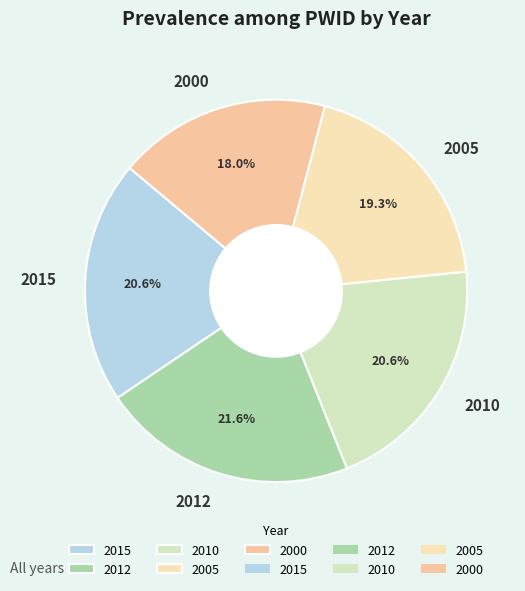

How many slices are in this pie chart?

5